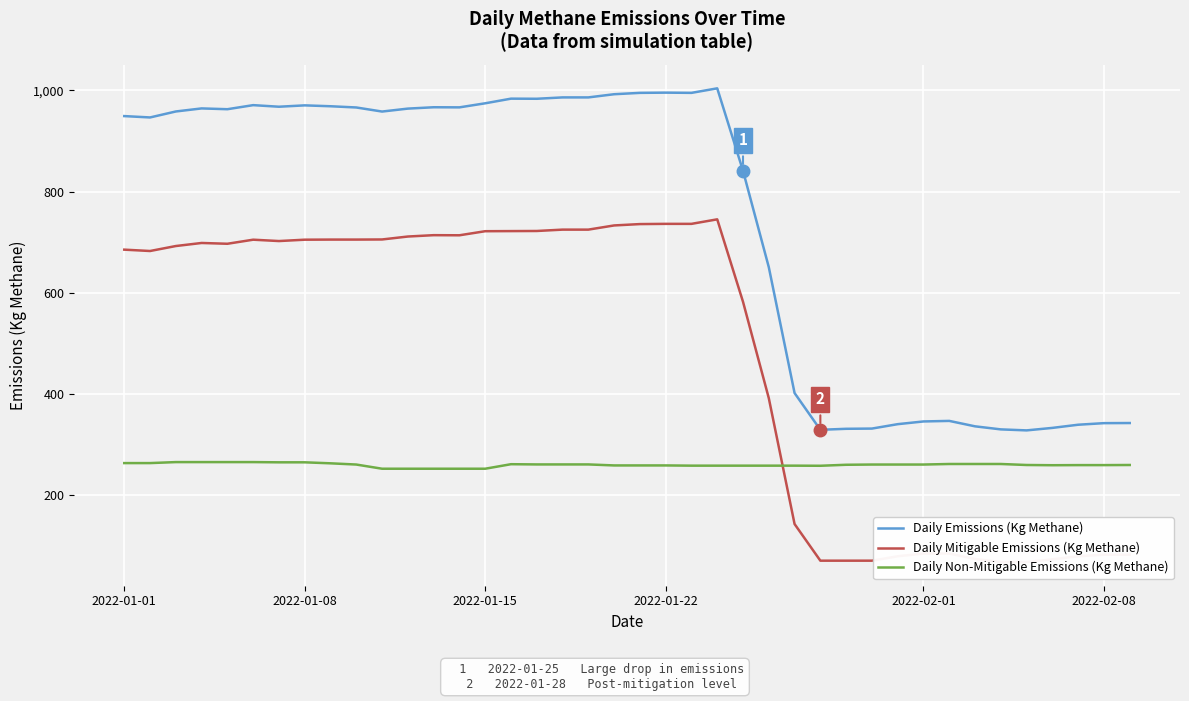

True or false: Daily Non-Mitigable Emissions (Kg Methane) and Daily Emissions (Kg Methane) cross at least once.

False